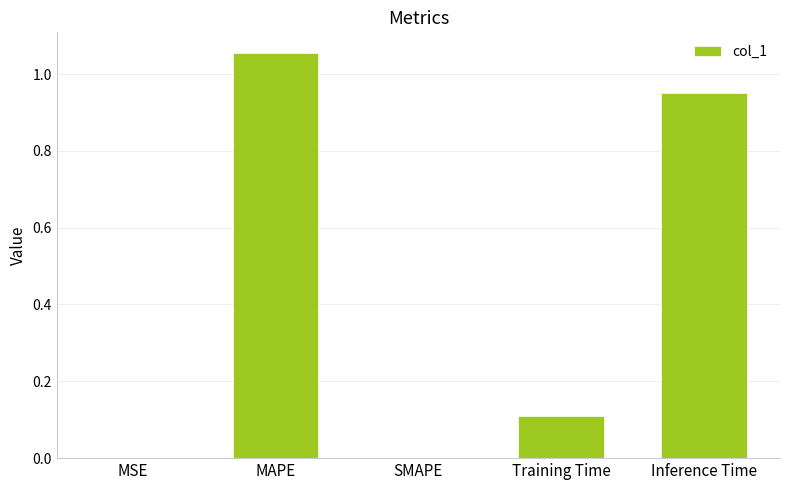

The chart shows a value of 0.1 at Training Time. True or false?

True